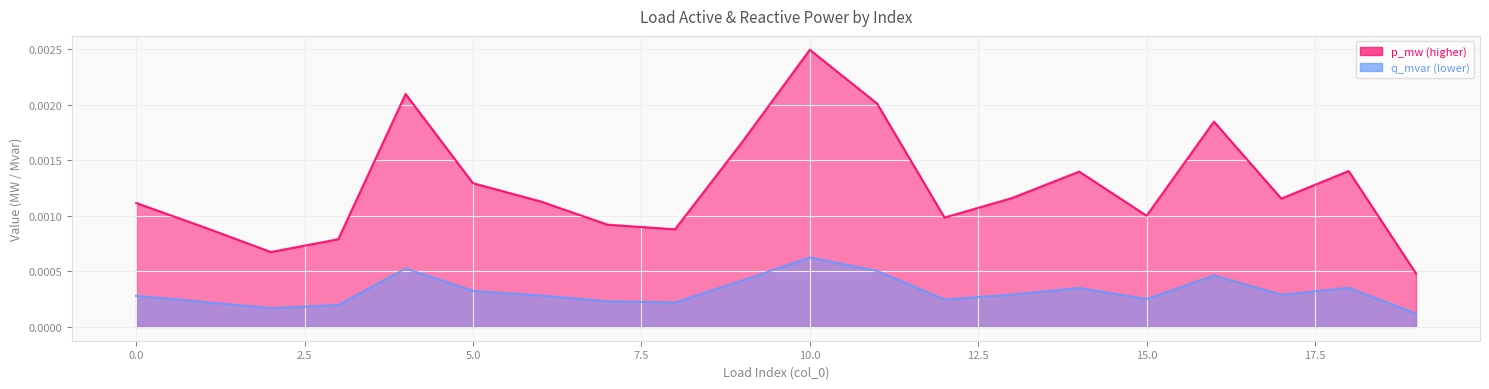

Is it true that p_mw equals 0.0 at 8?

True